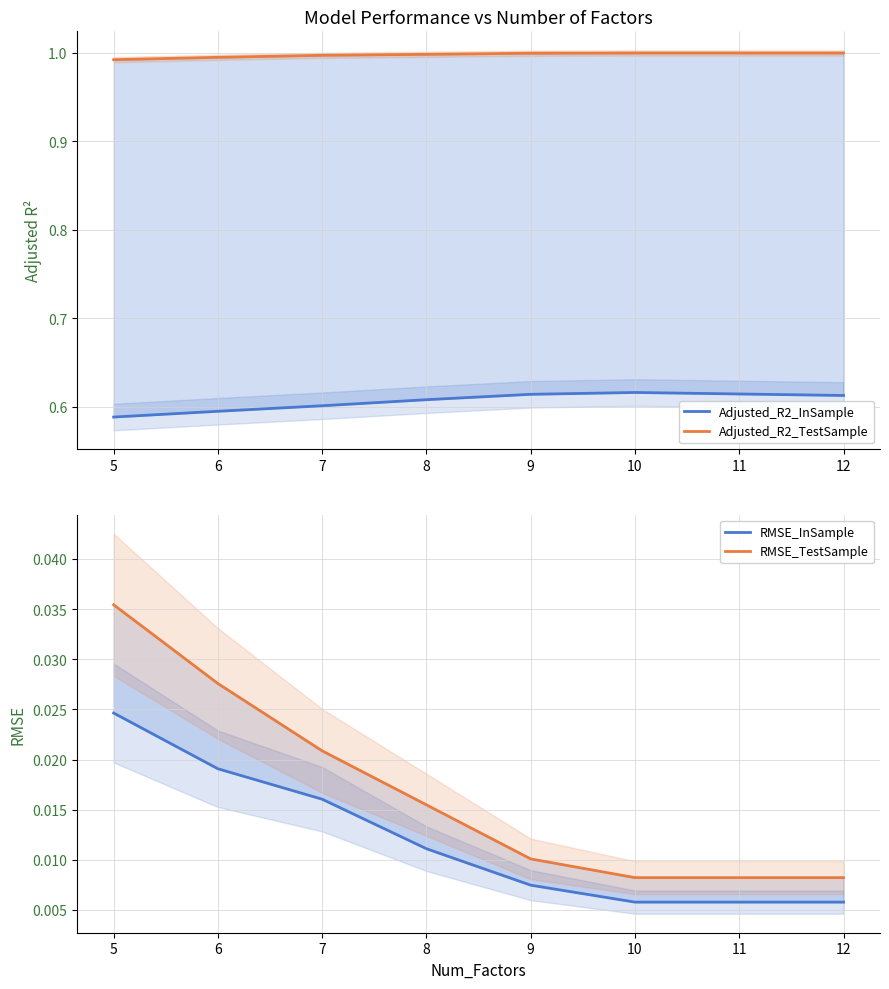

List the series in order of their peak value, highest first.

Adjusted_R2_TestSample, Adjusted_R2_InSample, RMSE_TestSample, RMSE_InSample